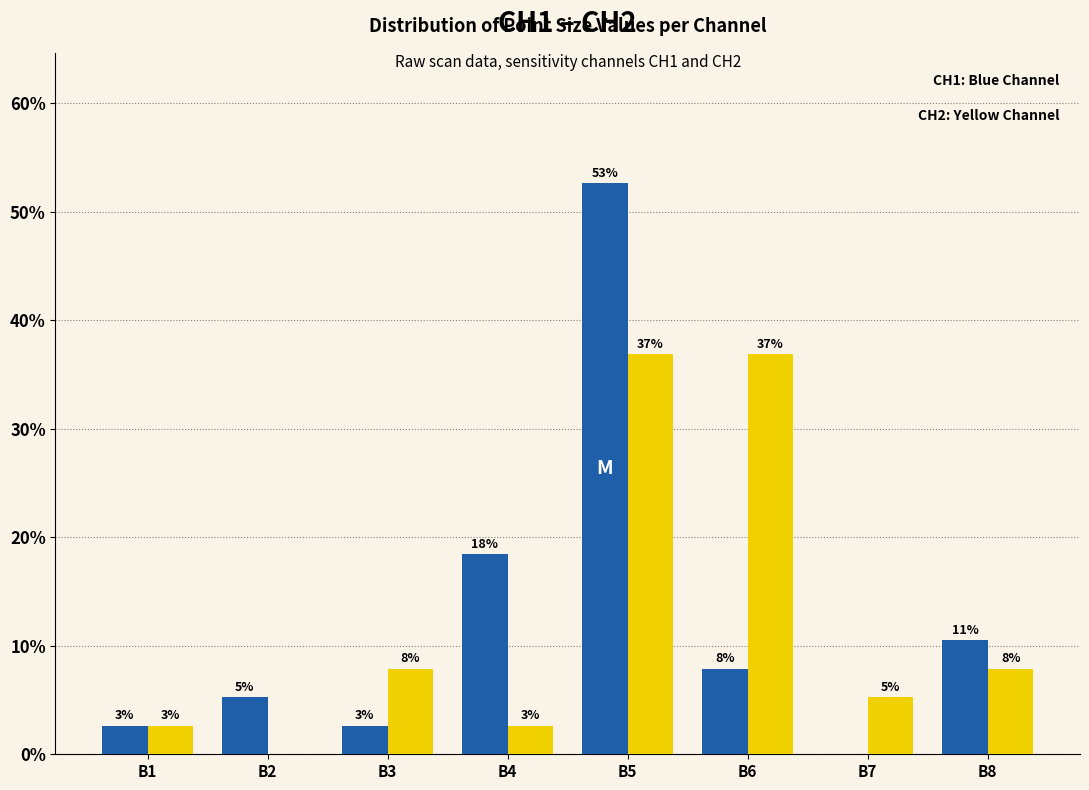

The CH1 series shows 0.6 at B3. True or false?

False